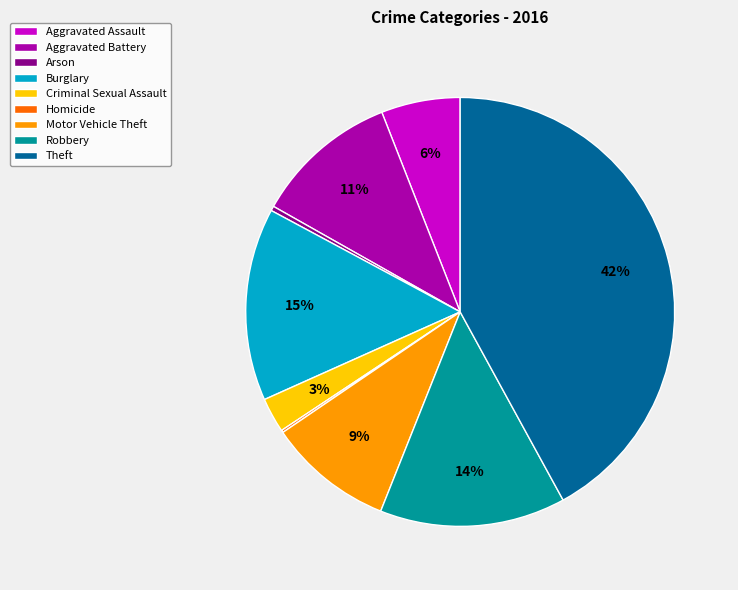

True or false: Aggravated Battery accounts for 21% of the total.

False